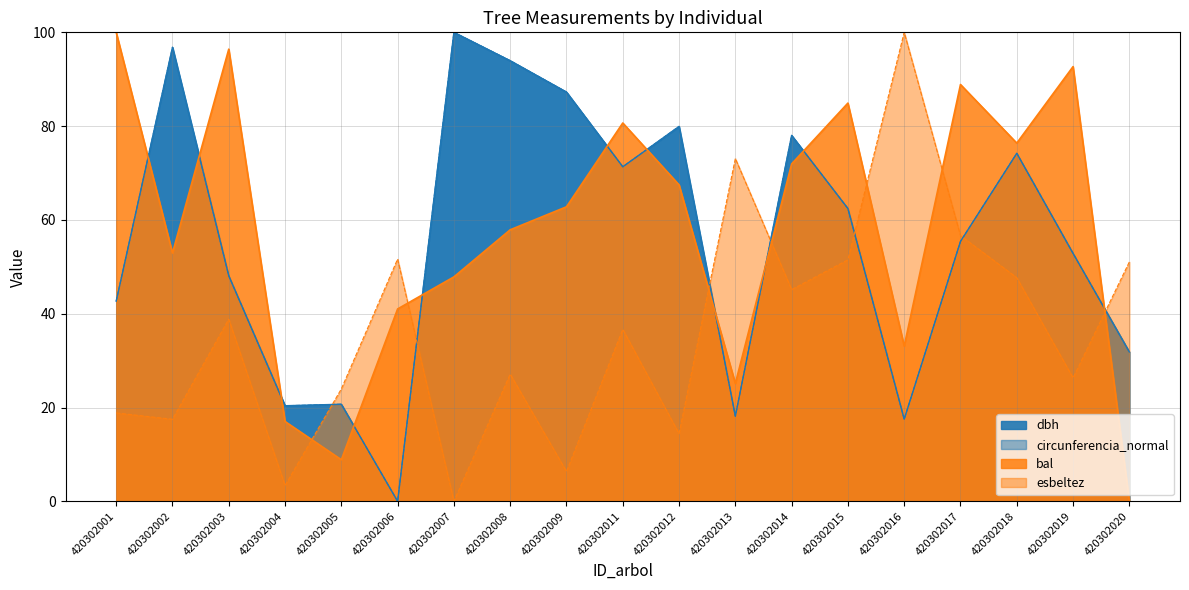

The value of bal at 420302012 is 107.9. True or false?

False